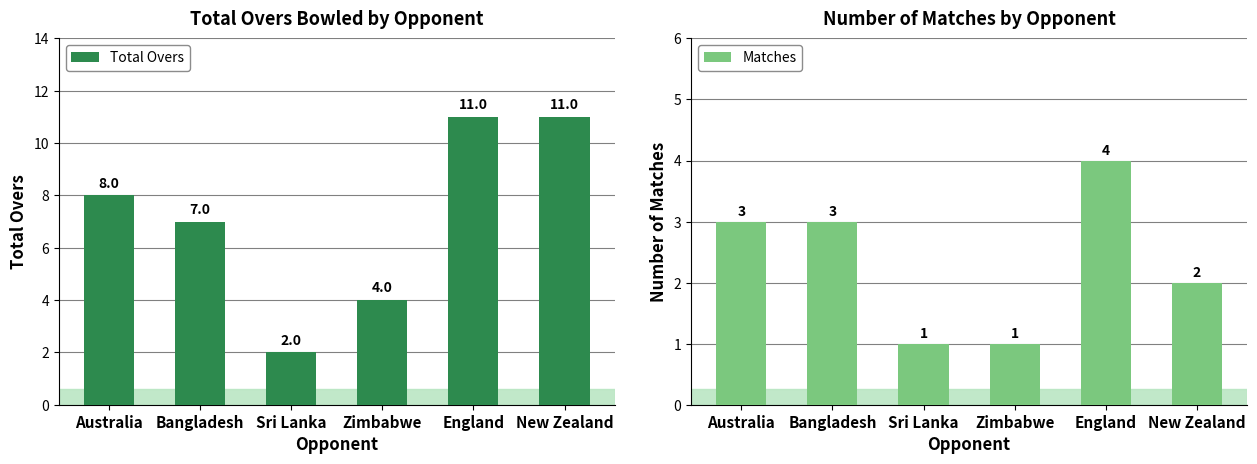

What is the difference between the maximum and minimum values in the Total Overs series?

9